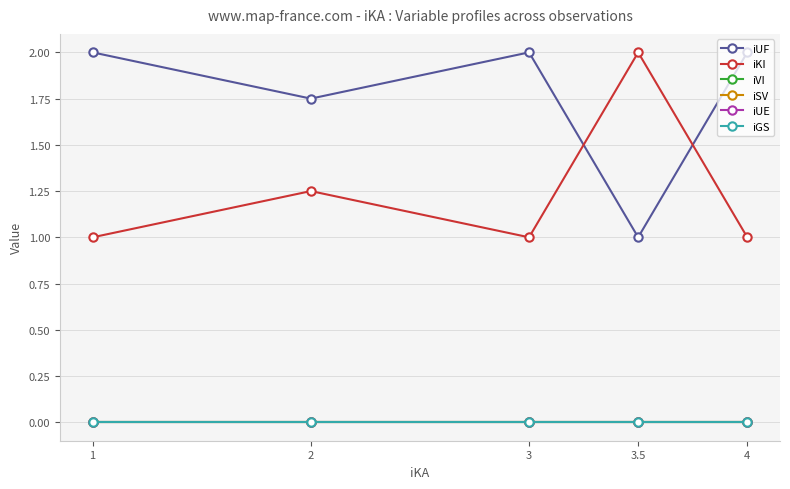

Reading left to right, what are all the values shown in this chart?

iUF: 1=2.0	2=1.8	3=2.0	3.5=1.0	4=2.0
iKI: 1=1.0	2=1.2	3=1.0	3.5=2.0	4=1.0
iVI: 1=0.0	2=0.0	3=0.0	3.5=0.0	4=0.0
iSV: 1=0.0	2=0.0	3=0.0	3.5=0.0	4=0.0
iUE: 1=0.0	2=0.0	3=0.0	3.5=0.0	4=0.0
iGS: 1=0.0	2=0.0	3=0.0	3.5=0.0	4=0.0